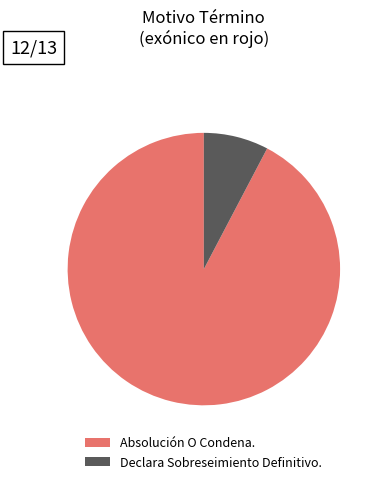

Is it true that Absolución O Condena. is 85% of the pie?

False